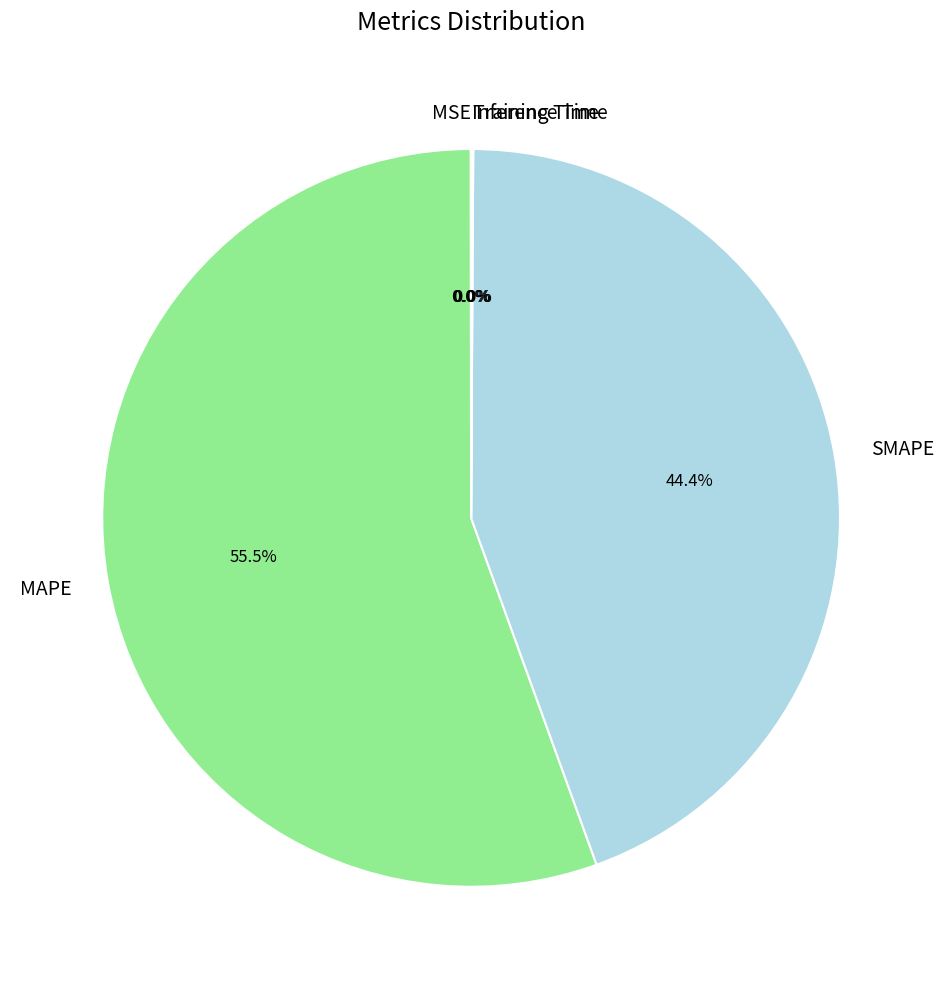

Does MAPE represent more than half of the total?

Yes